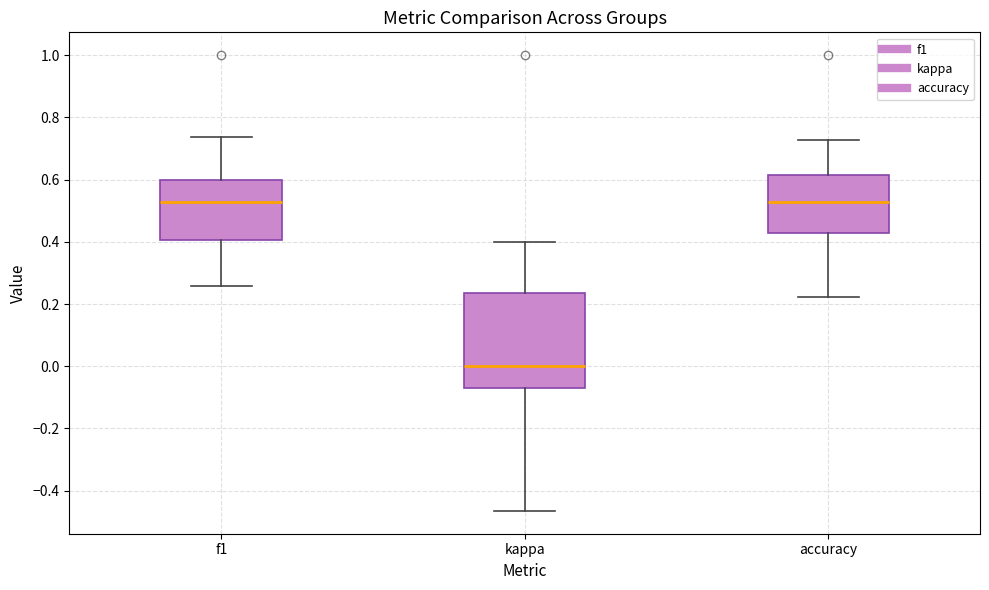

Which box is the tallest, from its lower edge to its upper edge?

kappa